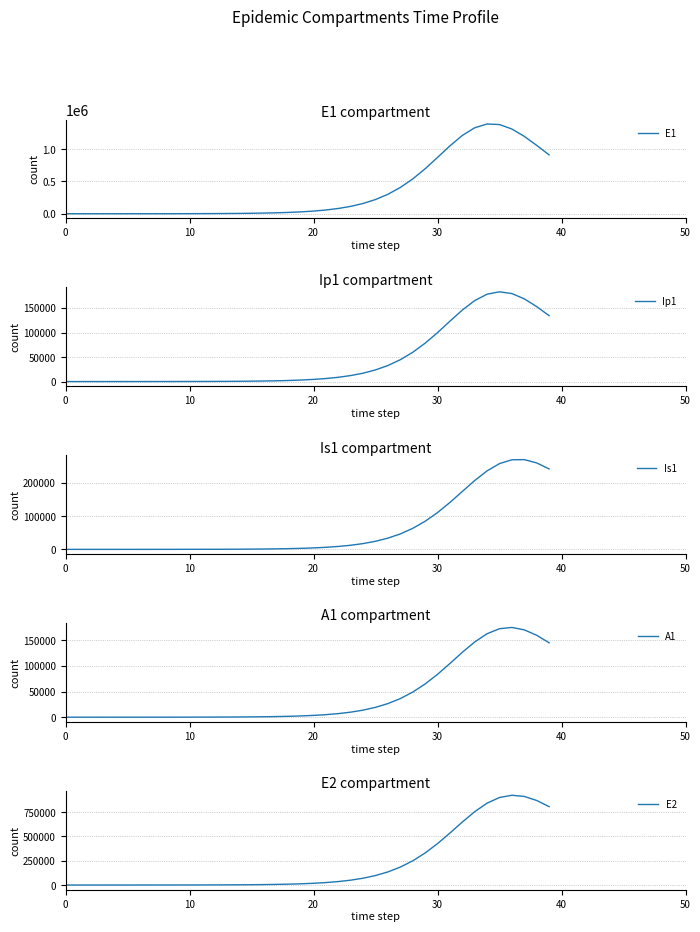

Does the chart display data point markers on the line(s)?

No